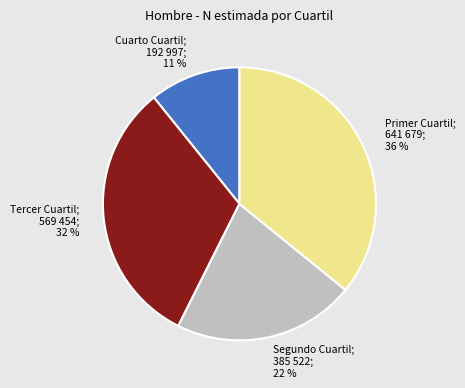

Does any single category account for the majority?

No